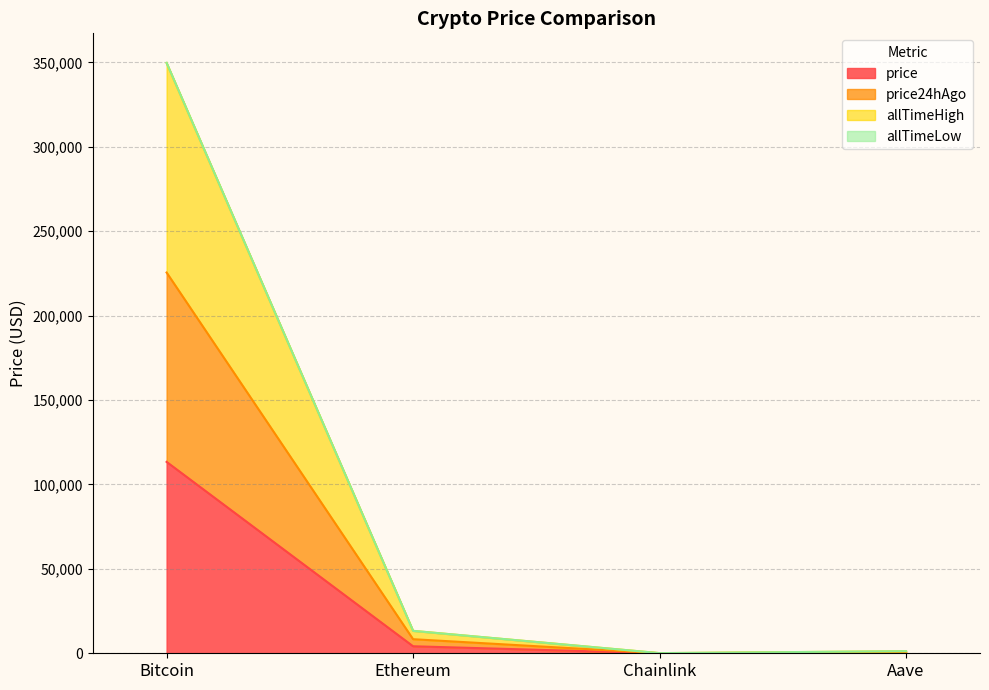

What is the spread (max minus min) of values at Bitcoin?

236365.8